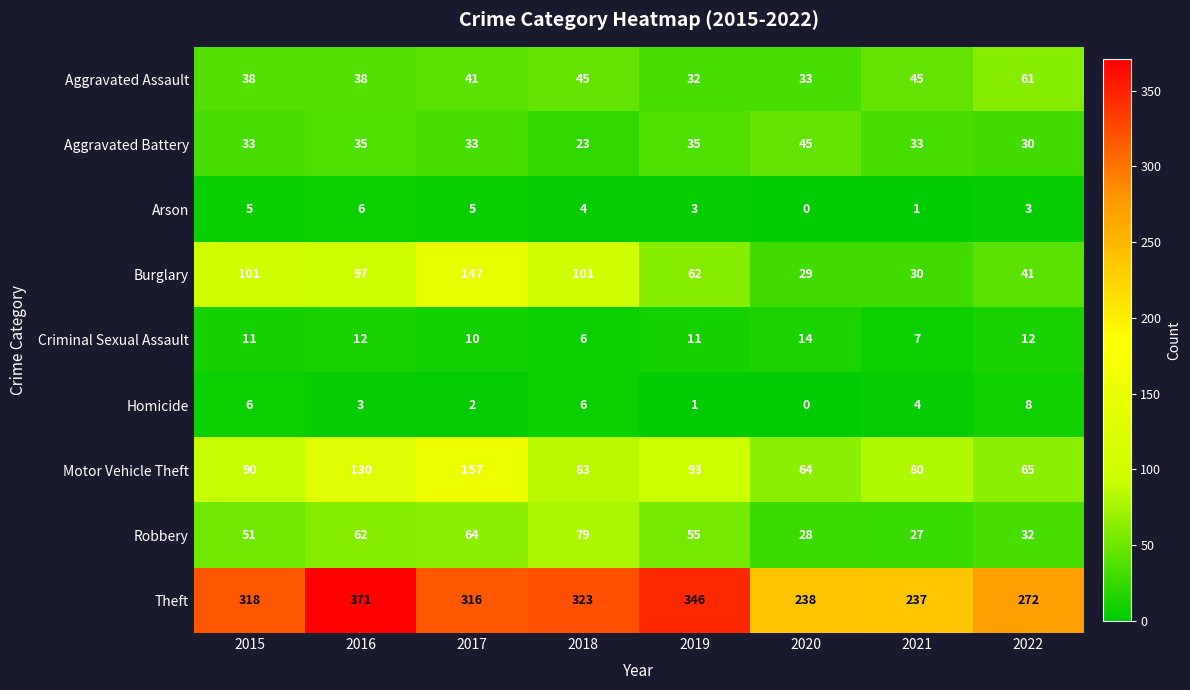

Which series has the widest spread of values?

Theft